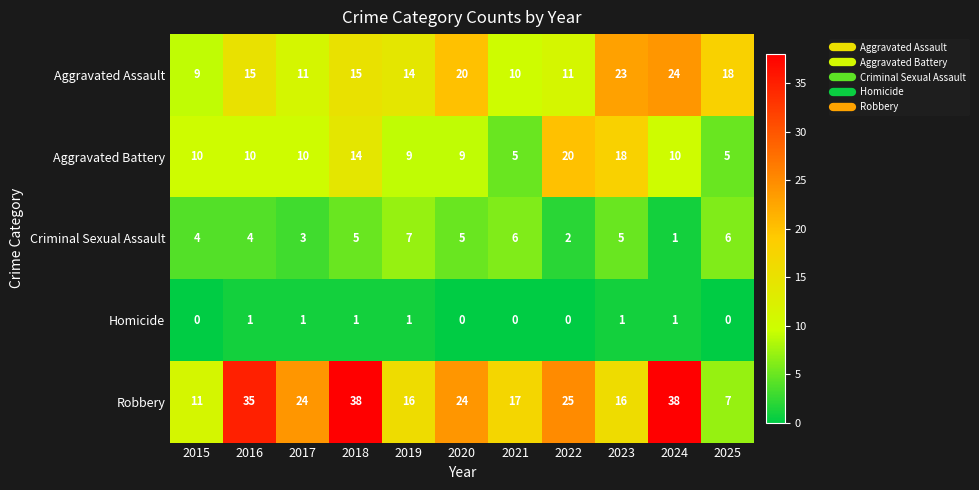

What is the greatest value displayed?

38